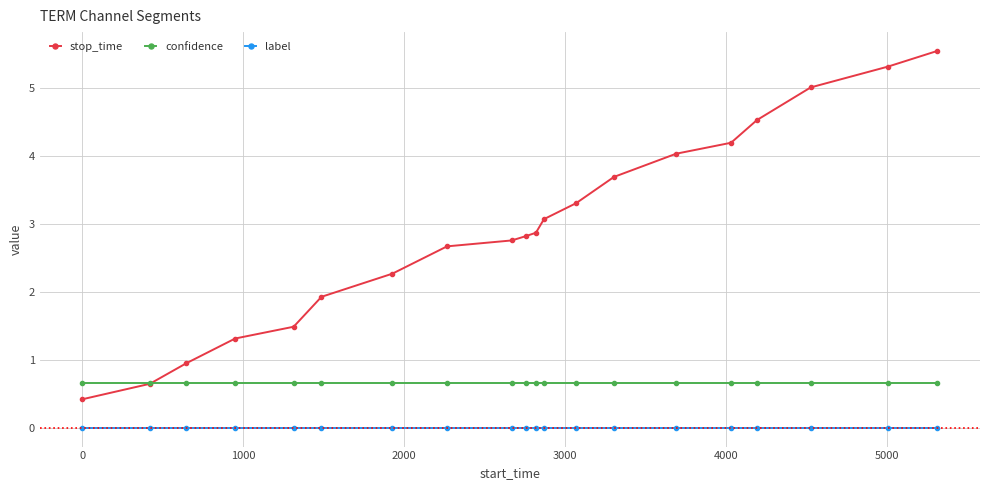

True or false: stop_time and confidence intersect in this chart.

True